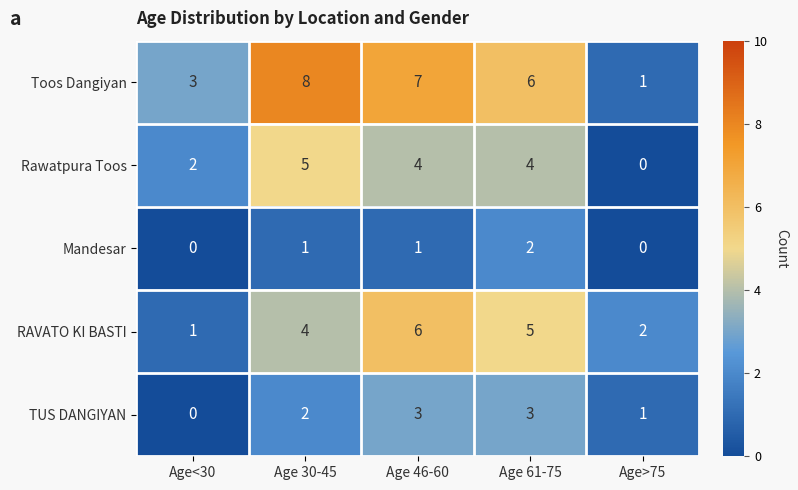

What is the average value of the Rawatpura Toos series?

3